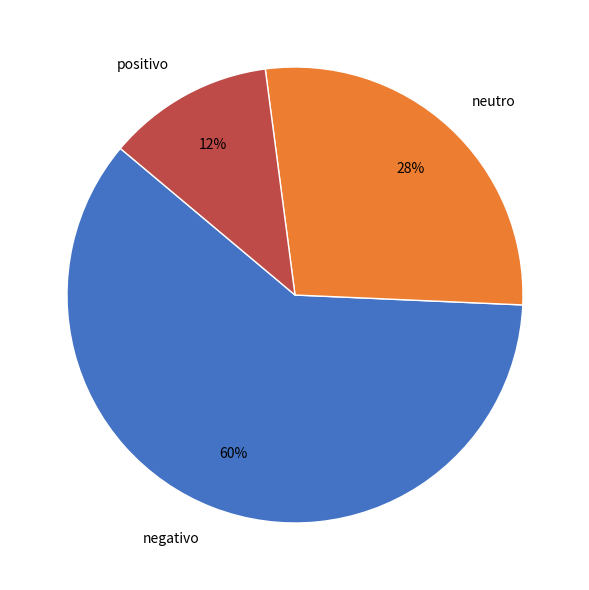

What is the smallest slice in the pie chart?

positivo